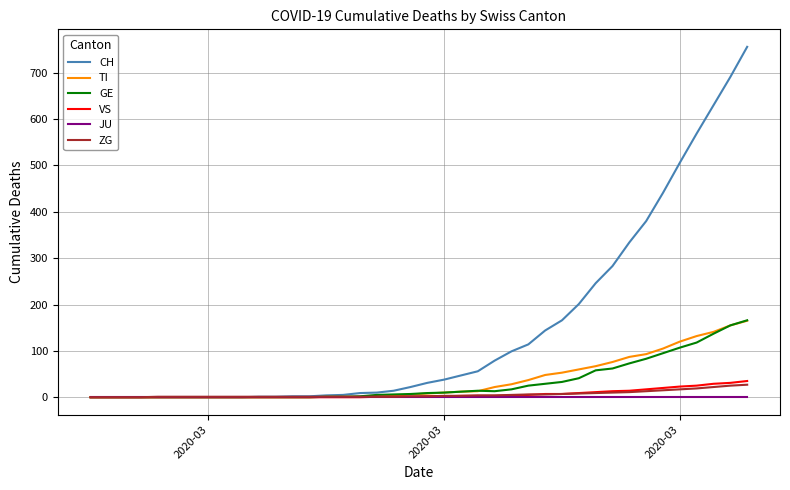

What is the maximum value shown in the chart?

756